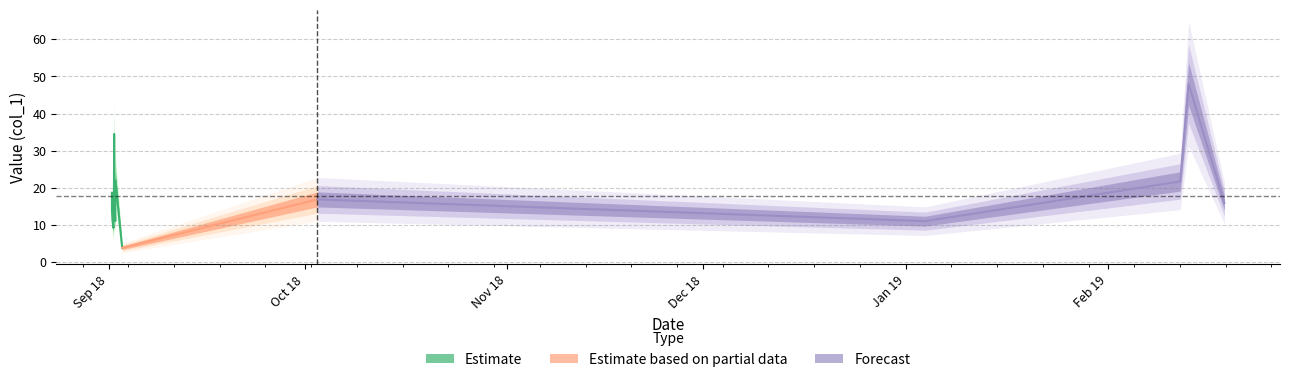

Read the value at 2018-09-01 13:53:35.

11.2